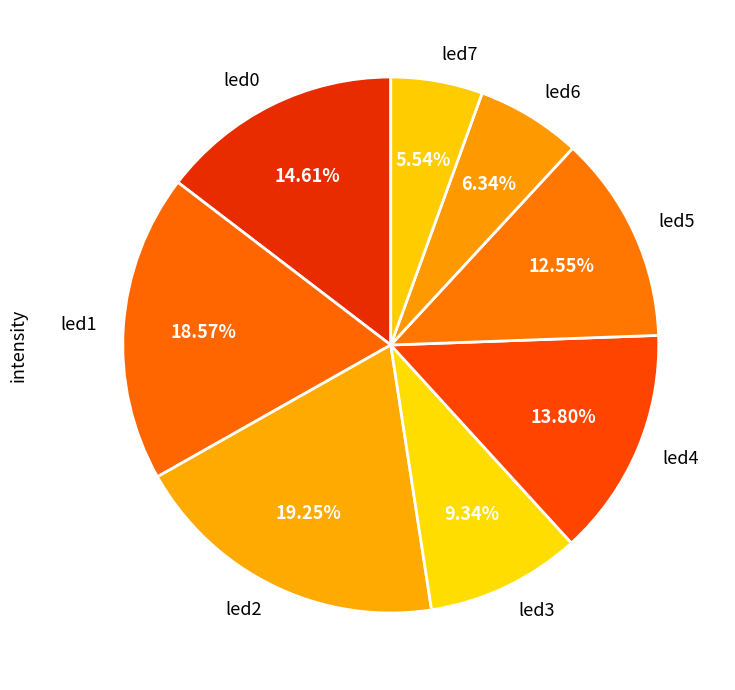

Is there any slice that represents more than half of the pie?

No